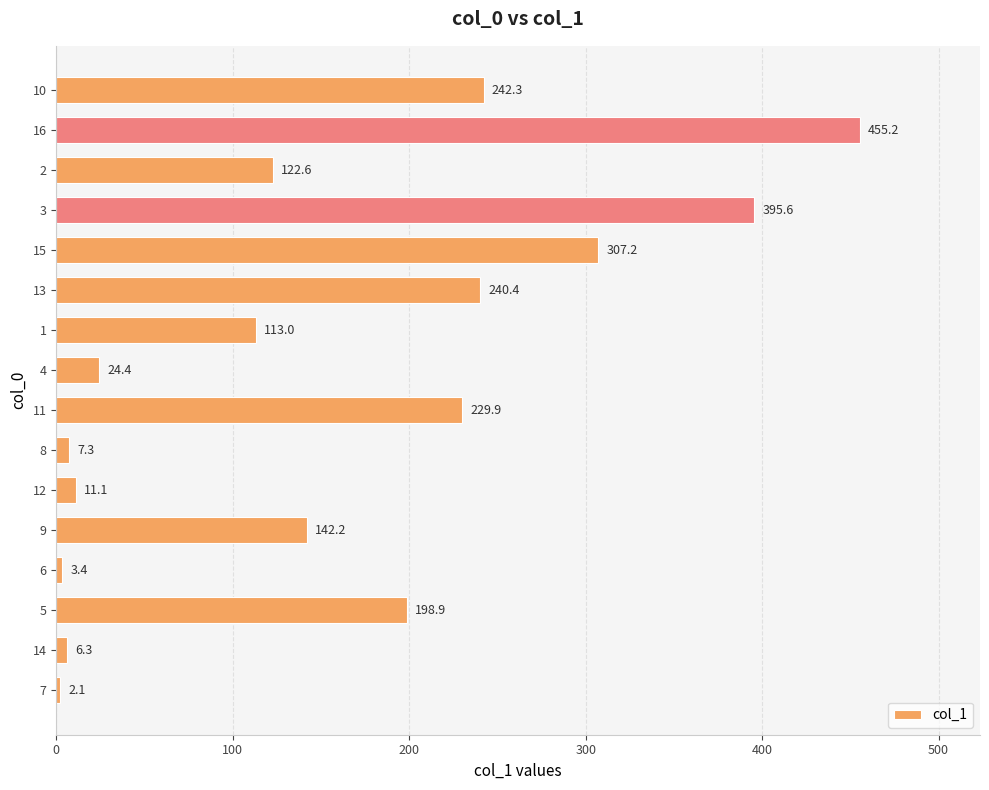

Reading bottom to top, extract all data points from this chart.

2.1	6.3	198.9	3.4	142.2	11.1	7.3	229.9	24.4	113.0	240.4	307.2	395.6	122.6	455.2	242.3